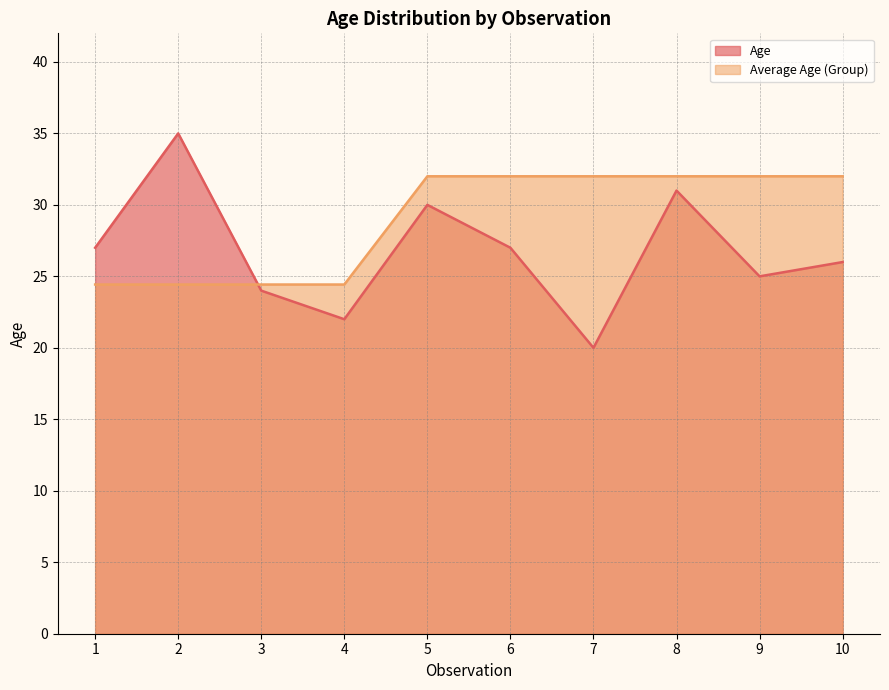

What is the average value of the Average Age (Group) series?

29.0